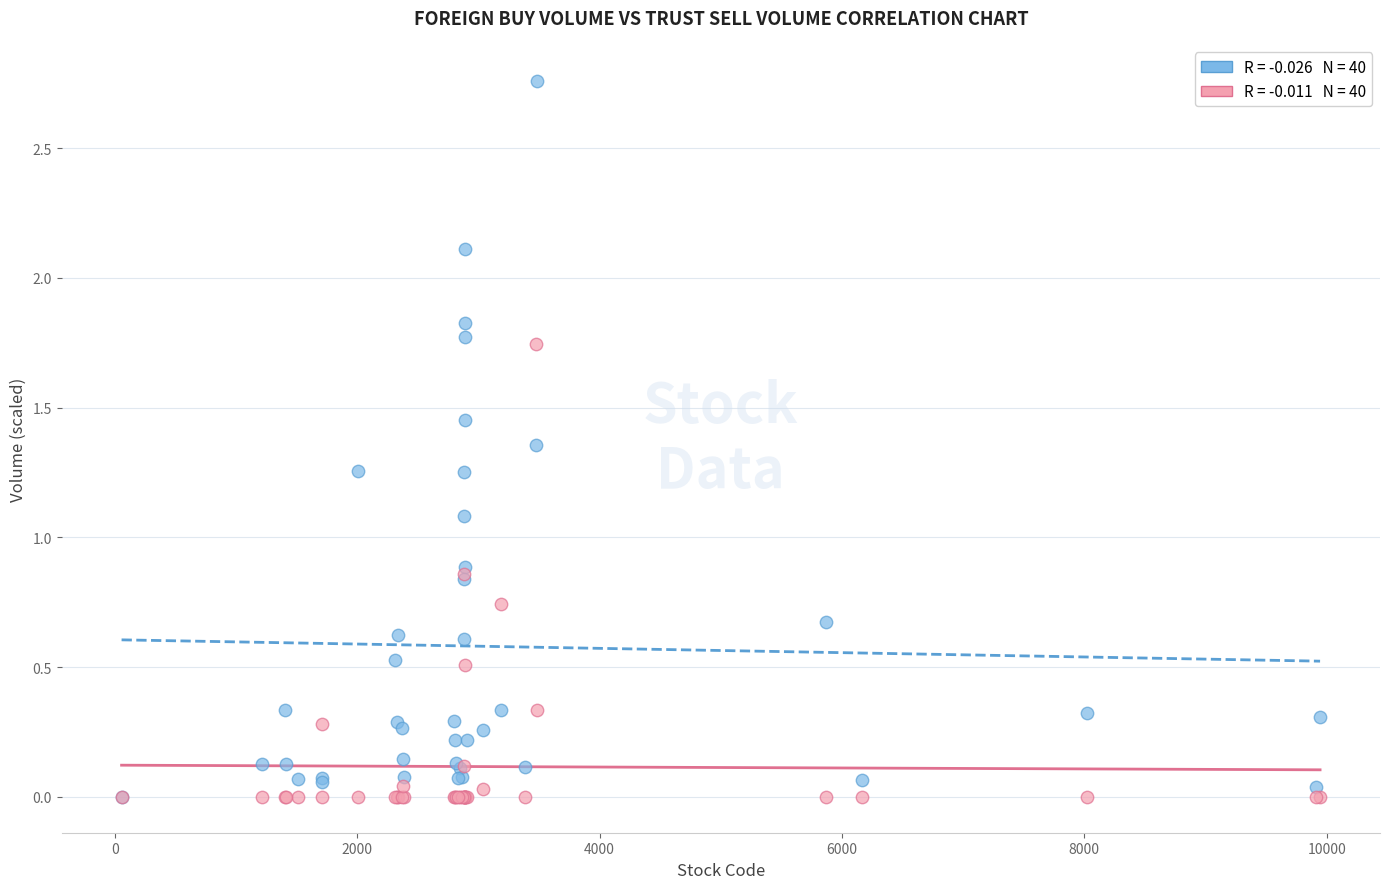

Across all series, what Y value is closest to 1?

1.1